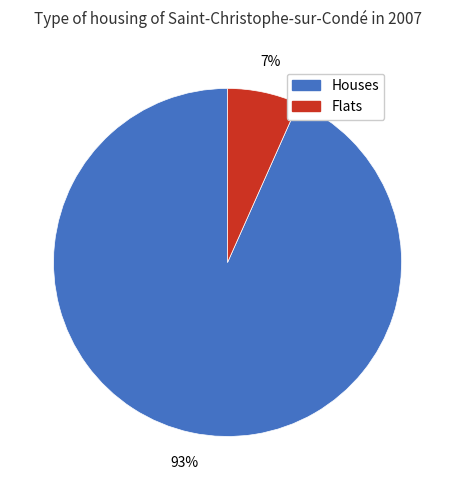

To the nearest percent, what is the average slice percentage?

50%